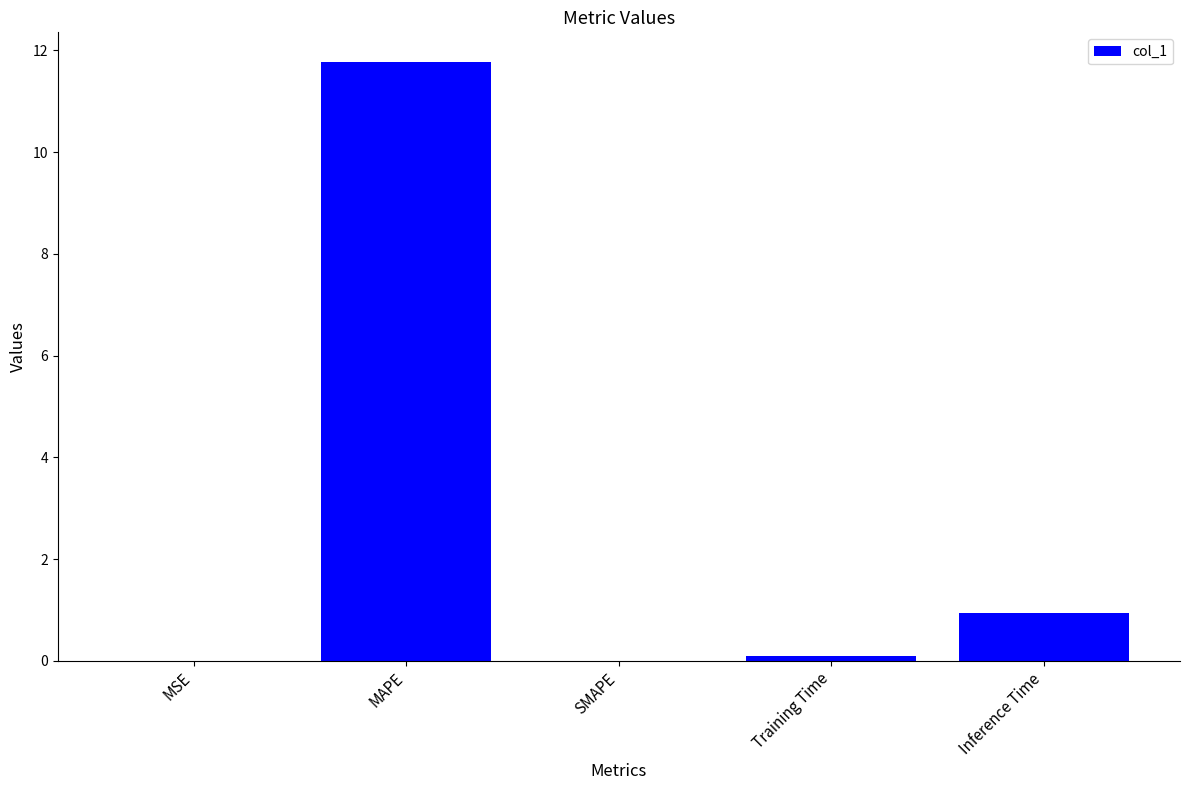

What is the approximate value at Inference Time?

0.9